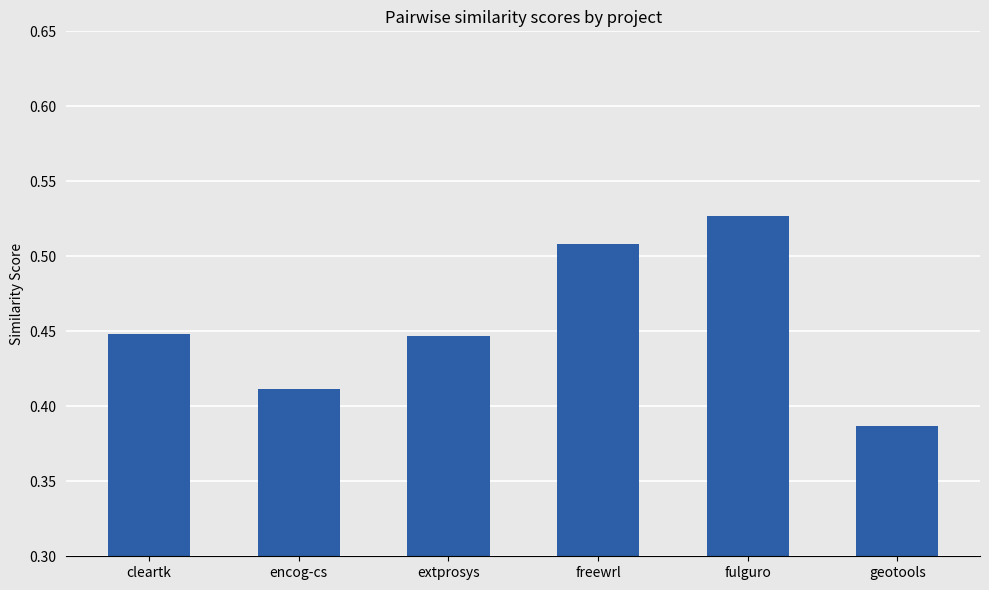

Which category has the highest value across all series?

fulguro